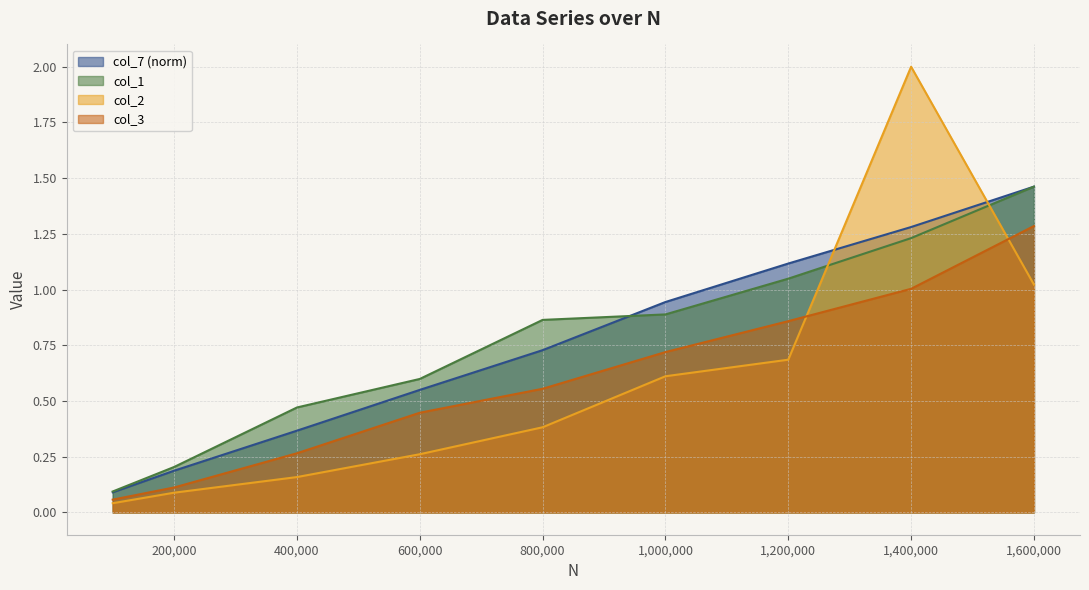

What is the sum of the col_3 values at 1200000 and 1600000?

2.1